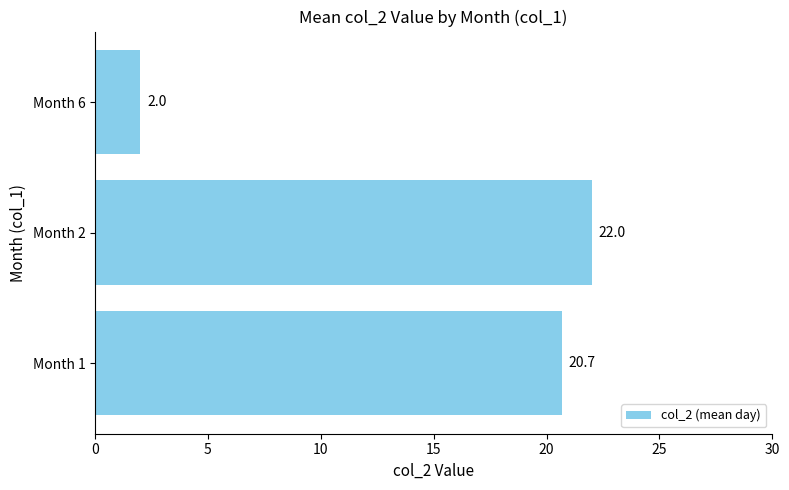

Which has a higher value, Month 2 or Month 6?

Month 2